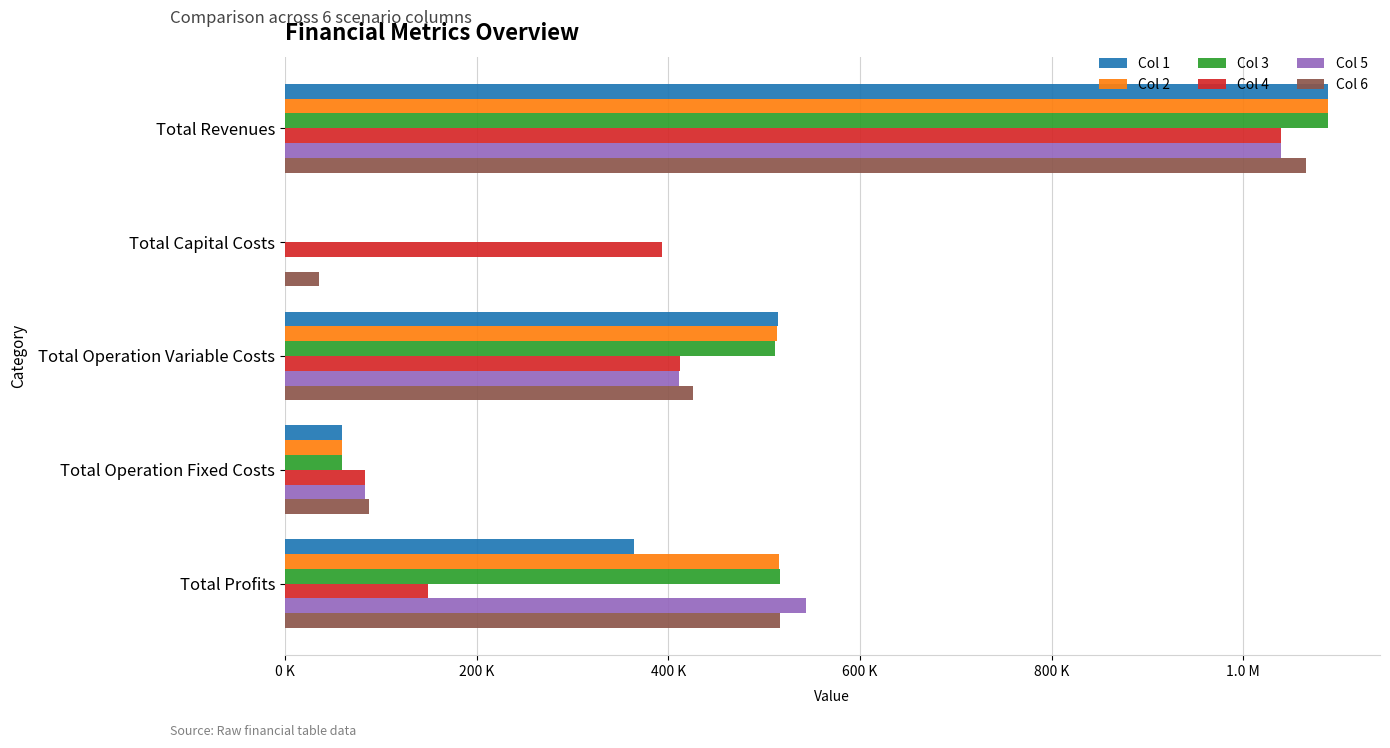

Reading left to right, extract all data points from this chart.

Col 1: 1088271.9	0.0	514941.8	59528.4	363849.7
Col 2: 1088271.9	0.0	513318.1	59528.4	515425.4
Col 3: 1088271.9	0.0	511692.2	59528.4	517051.3
Col 4: 1038881.3	393408.0	412088.1	84004.6	149380.7
Col 5: 1038881.3	0.0	411080.5	84004.6	543796.2
Col 6: 1065218.8	35200.0	425689.2	87703.6	516626.0